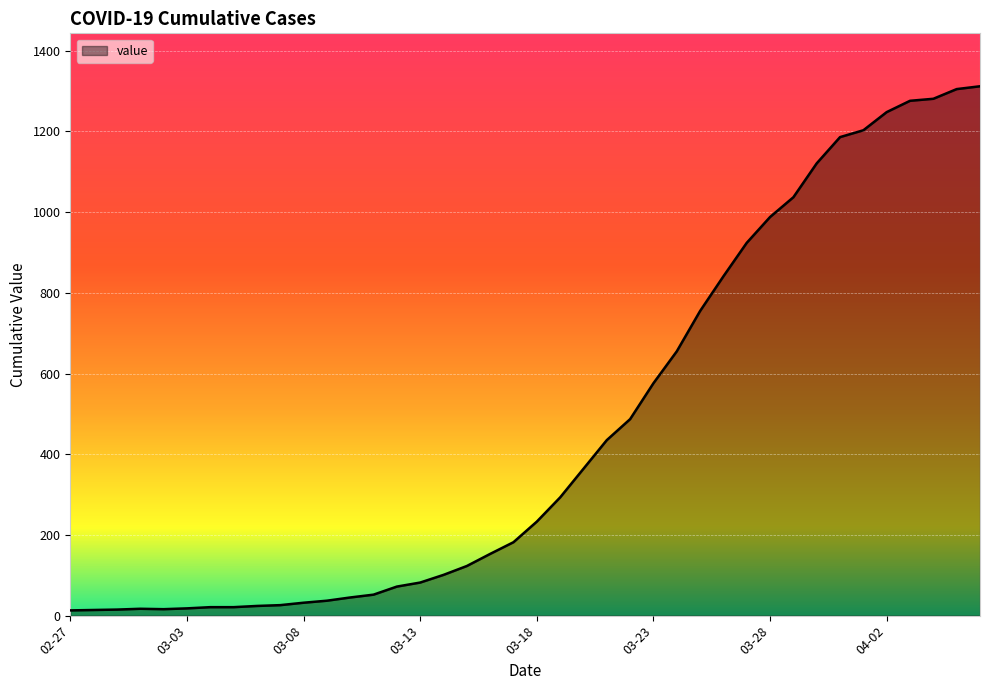

What is the difference between the second highest and minimum values?

1292